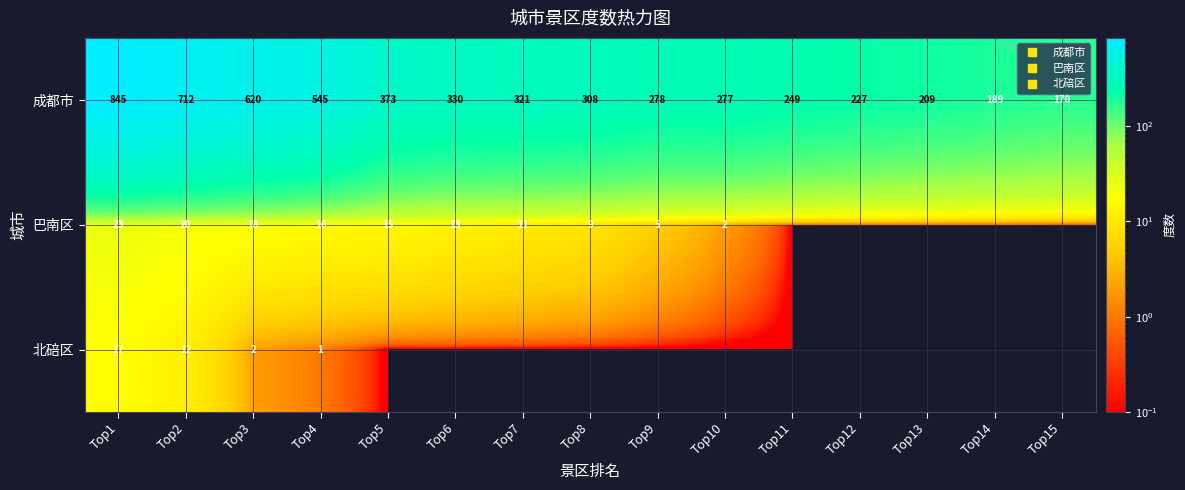

At which category is the sum across all series the highest?

Top1